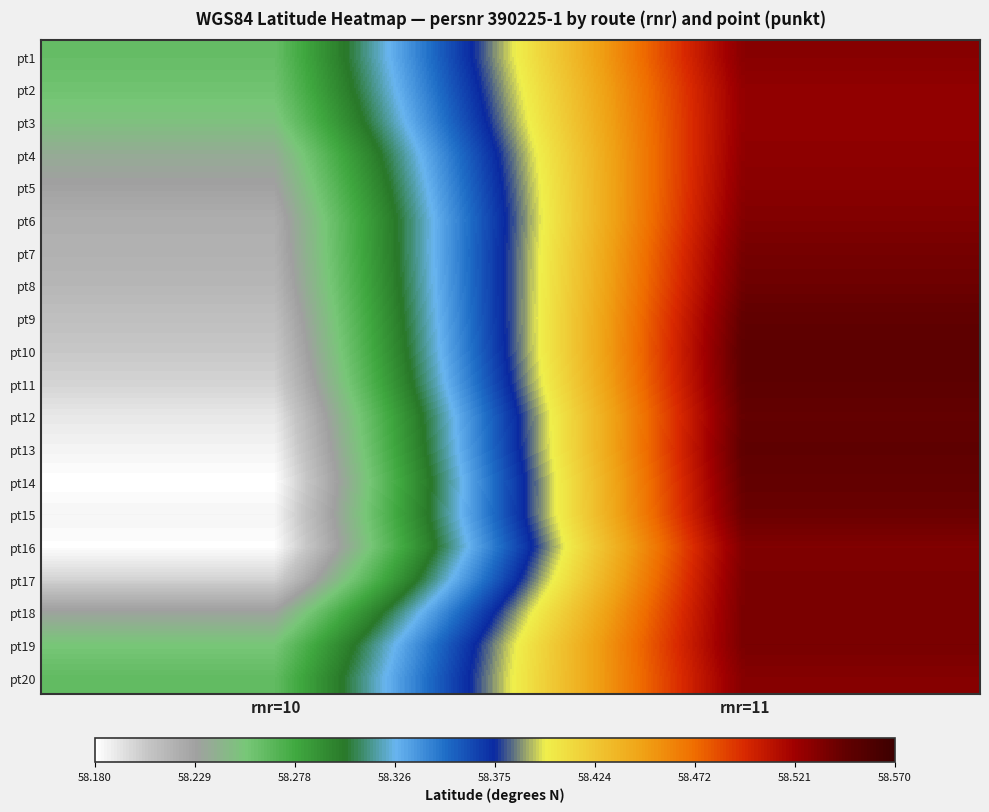

At which category is the sum across all series the highest?

rnr=11